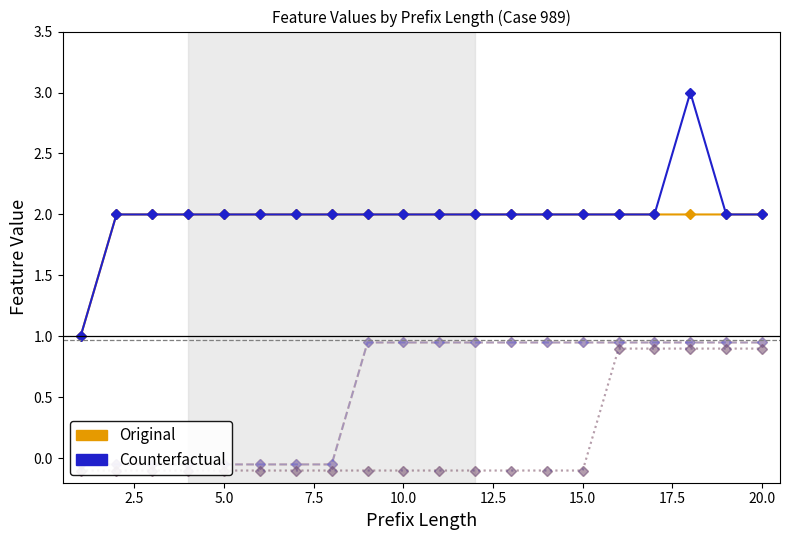

Reading left to right, transcribe all the data shown in this chart.

Original AC370000: 1.0	2.0	2.0	2.0	2.0	2.0	2.0	2.0	2.0	2.0	2.0	2.0	2.0	2.0	2.0	2.0	2.0	2.0	2.0	2.0
Counterfactual AC370000: 1.0	2.0	2.0	2.0	2.0	2.0	2.0	2.0	2.0	2.0	2.0	2.0	2.0	2.0	2.0	2.0	2.0	3.0	2.0	2.0
Original AC370423: -0.1	-0.1	-0.1	-0.1	-0.1	-0.1	-0.1	-0.1	0.9	0.9	0.9	0.9	0.9	0.9	0.9	0.9	0.9	0.9	0.9	0.9
Counterfactual AC370423: -0.1	-0.1	-0.1	-0.1	-0.1	-0.1	-0.1	-0.1	0.9	0.9	0.9	0.9	0.9	0.9	0.9	0.9	0.9	0.9	0.9	0.9
Original 387070A: -0.1	-0.1	-0.1	-0.1	-0.1	-0.1	-0.1	-0.1	-0.1	-0.1	-0.1	-0.1	-0.1	-0.1	-0.1	0.9	0.9	0.9	0.9	0.9
Counterfactual 387070A: -0.1	-0.1	-0.1	-0.1	-0.1	-0.1	-0.1	-0.1	-0.1	-0.1	-0.1	-0.1	-0.1	-0.1	-0.1	0.9	0.9	0.9	0.9	0.9